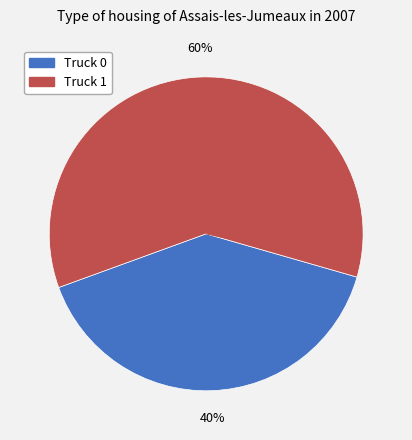

What percentage is the Truck 1 slice, to the nearest percent?

60%